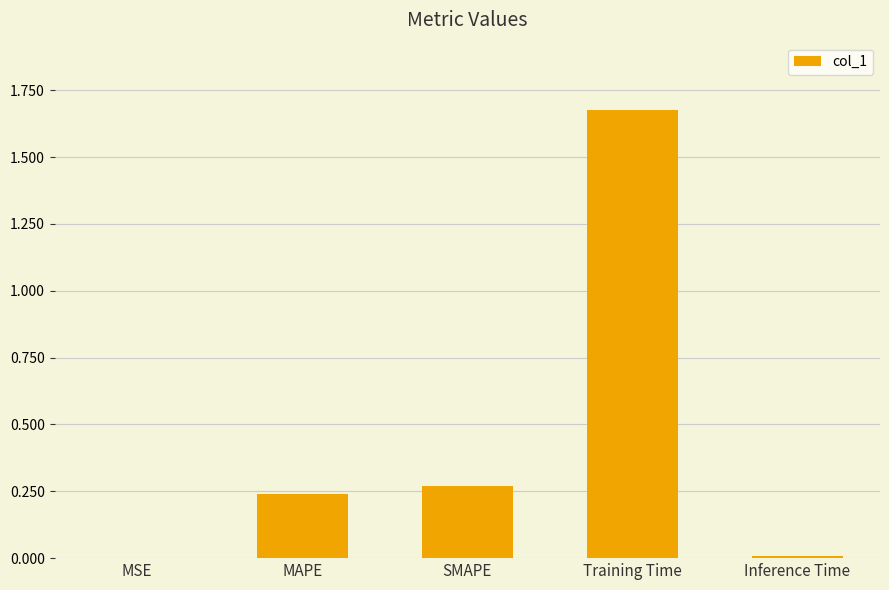

True or false: the data shows 2.6 at Training Time.

False